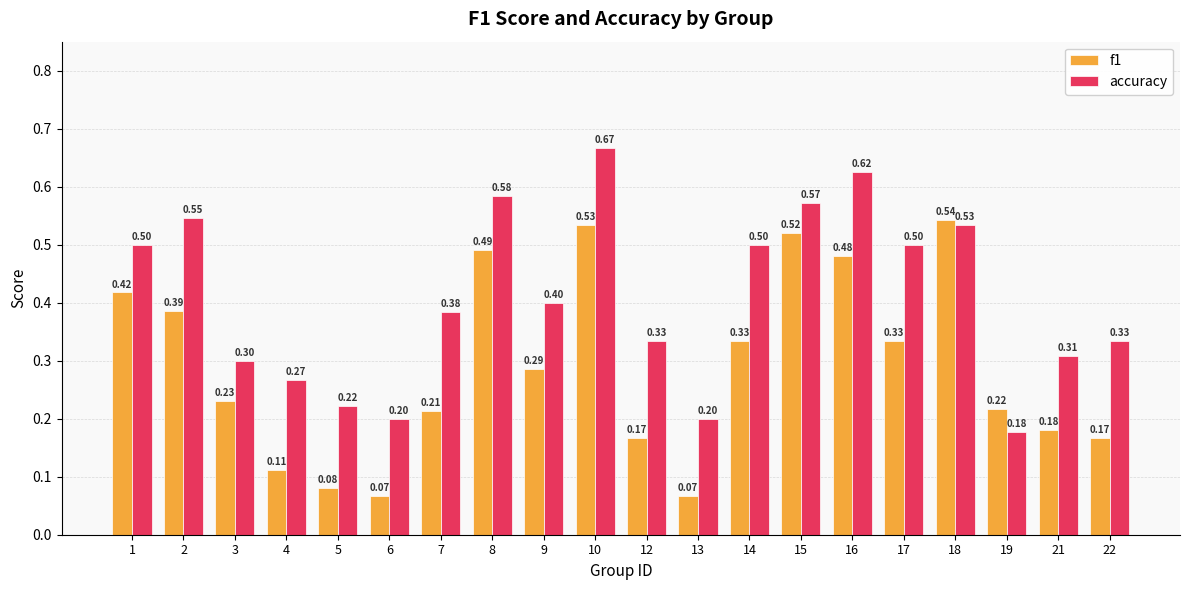

Which series has the largest range (max minus min)?

accuracy